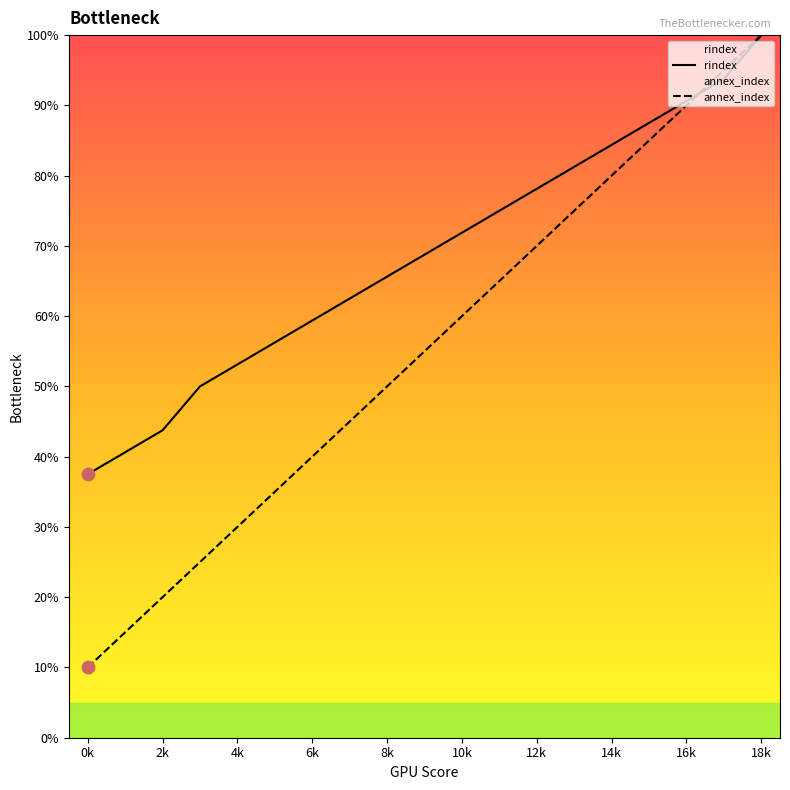

What are all the series names shown in the legend?

rindex, annex_index